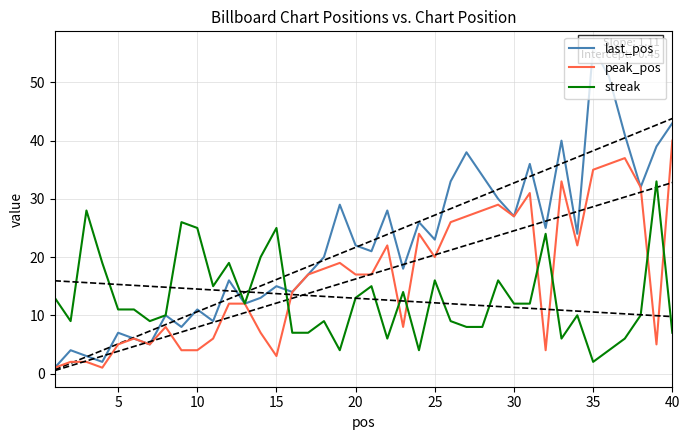

Which category has the lowest value in the streak series?

35